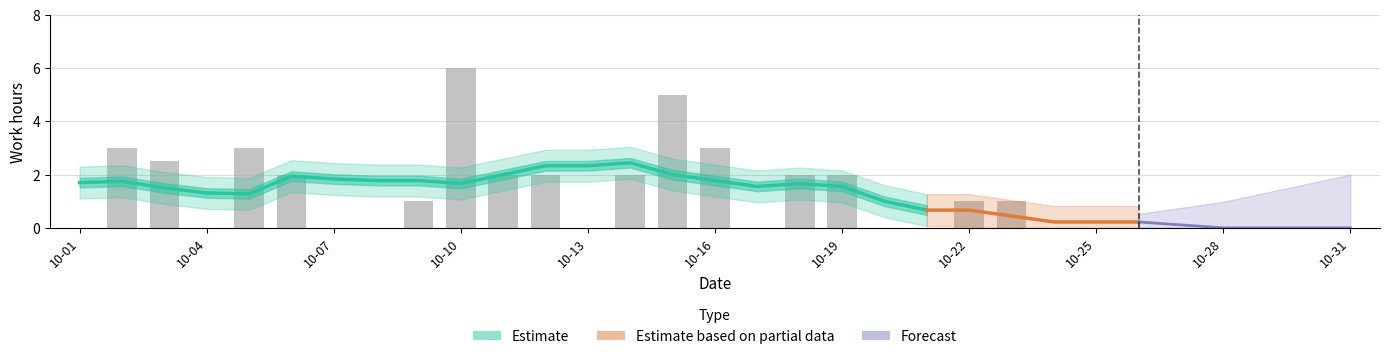

At which label is the value closest to 3?

2022-10-02